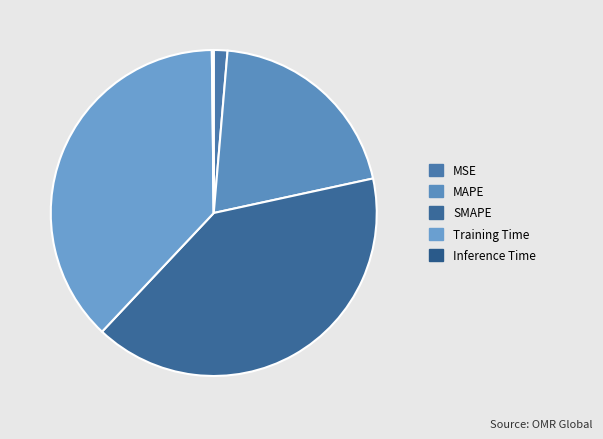

How many slices are in this pie chart?

5